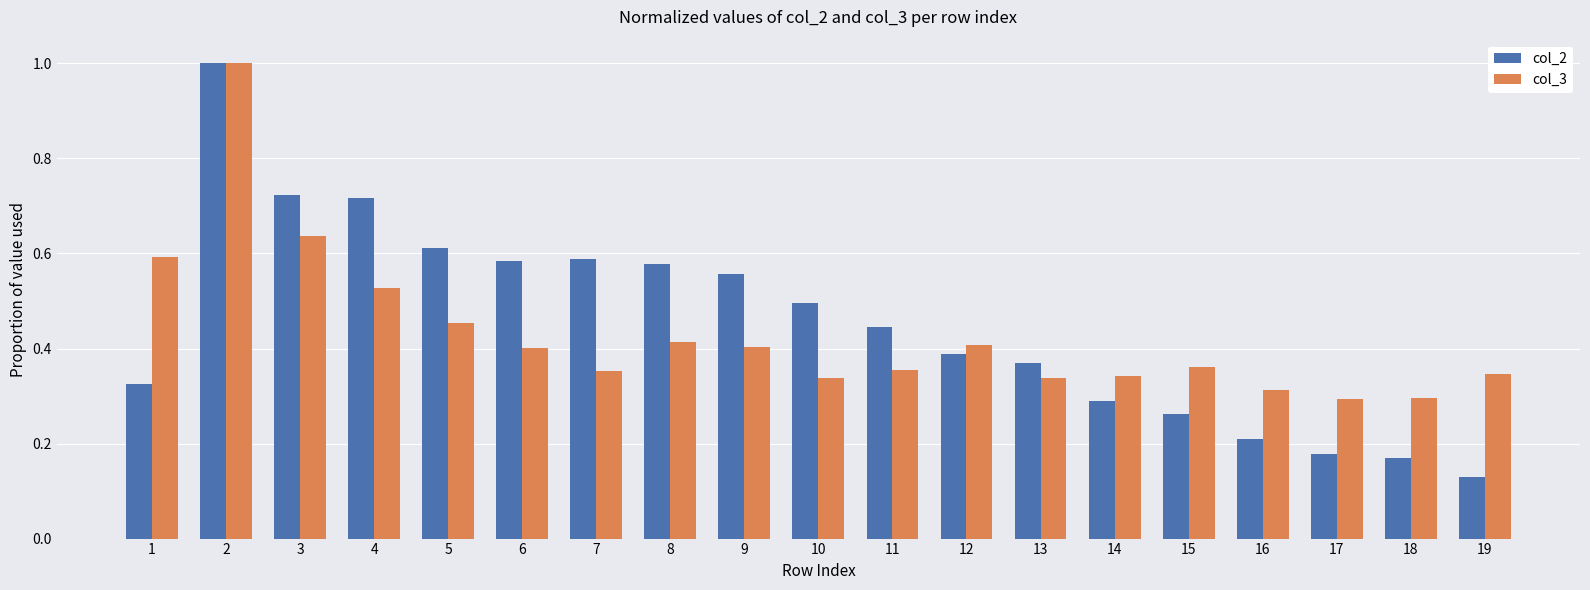

Is it true that col_2 equals 0.2 at 12?

False